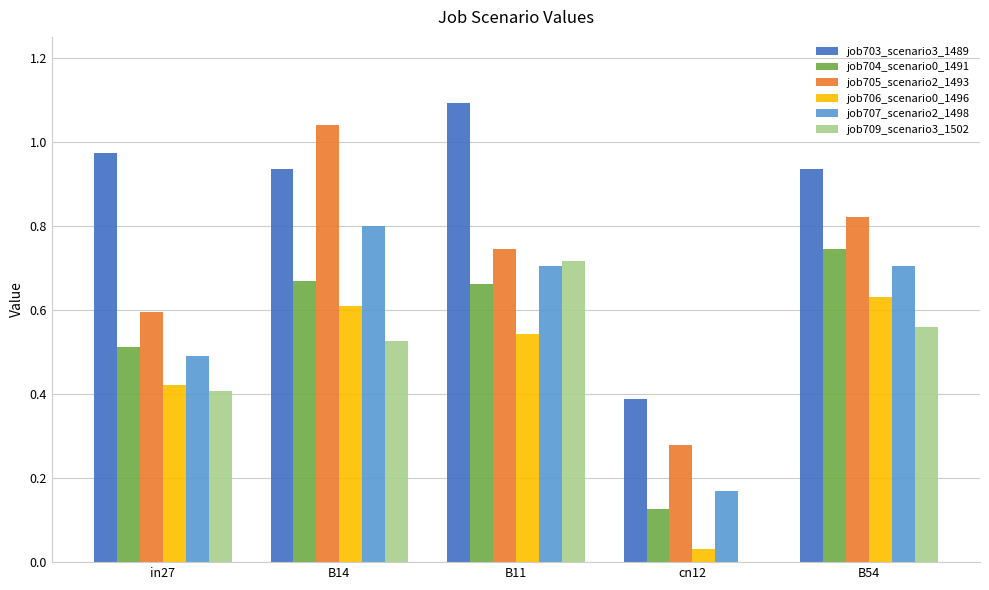

The job706_scenario0_1496 series shows 0.3 at in27. True or false?

False